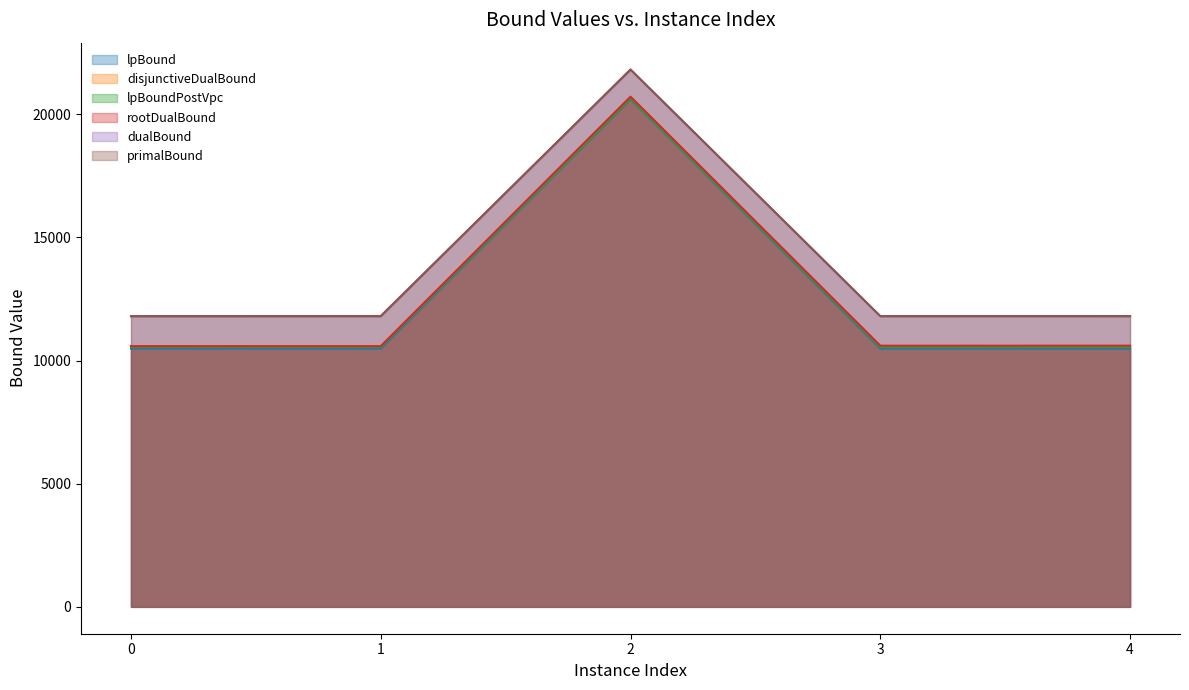

What are all the series names shown in the legend?

lpBound, disjunctiveDualBound, lpBoundPostVpc, rootDualBound, dualBound, primalBound